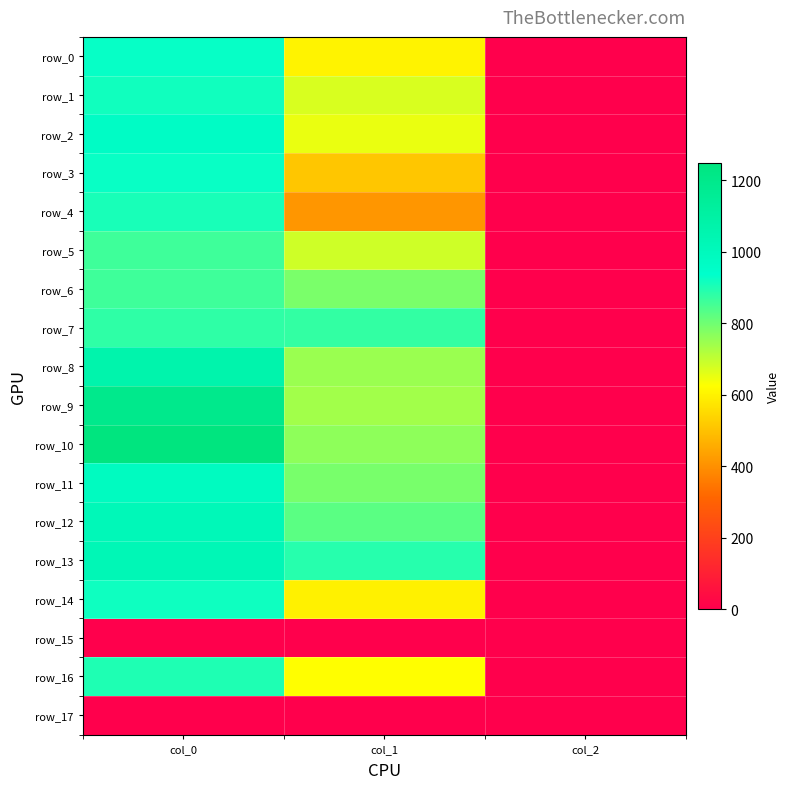

Reading left to right, transcribe all the data shown in this chart.

row_0: col_0=930.0	col_1=600.8	col_2=2.0
row_1: col_0=916.7	col_1=671.6	col_2=2.0
row_2: col_0=963.3	col_1=651.4	col_2=2.0
row_3: col_0=926.7	col_1=509.6	col_2=2.0
row_4: col_0=906.7	col_1=411.8	col_2=2.0
row_5: col_0=860.0	col_1=685.1	col_2=2.0
row_6: col_0=860.0	col_1=786.4	col_2=2.0
row_7: col_0=880.0	col_1=874.1	col_2=2.0
row_8: col_0=1066.7	col_1=749.2	col_2=2.0
row_9: col_0=1196.7	col_1=739.1	col_2=2.0
row_10: col_0=1250.0	col_1=762.8	col_2=2.0
row_11: col_0=983.3	col_1=789.8	col_2=2.0
row_12: col_0=1016.7	col_1=826.9	col_2=2.0
row_13: col_0=1023.3	col_1=891.0	col_2=2.0
row_14: col_0=920.0	col_1=597.4	col_2=2.0
row_15: col_0=0.0	col_1=0.0	col_2=0.0
row_16: col_0=900.0	col_1=624.4	col_2=2.0
row_17: col_0=0.0	col_1=0.0	col_2=0.0